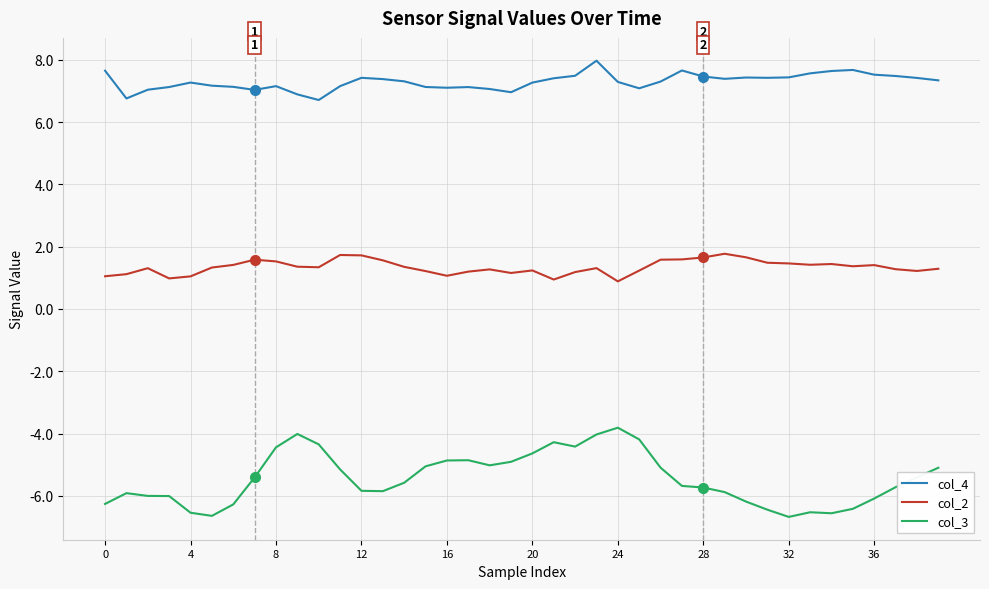

True or false: col_3 and col_4 intersect in this chart.

False